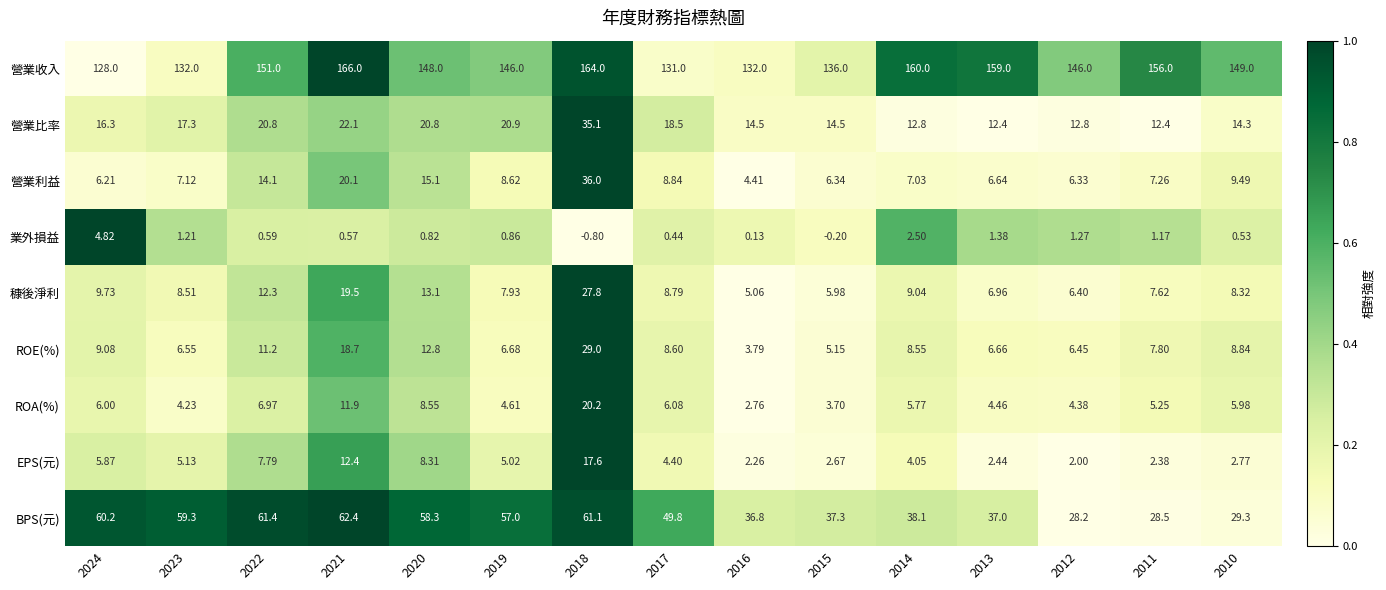

Which series changed the most between 2017 and 2011?

營業收入